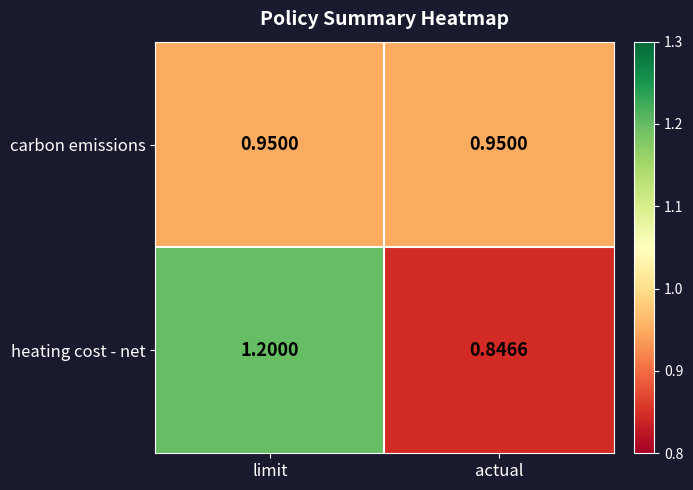

Between limit and actual, which series saw the biggest shift?

heating cost - net